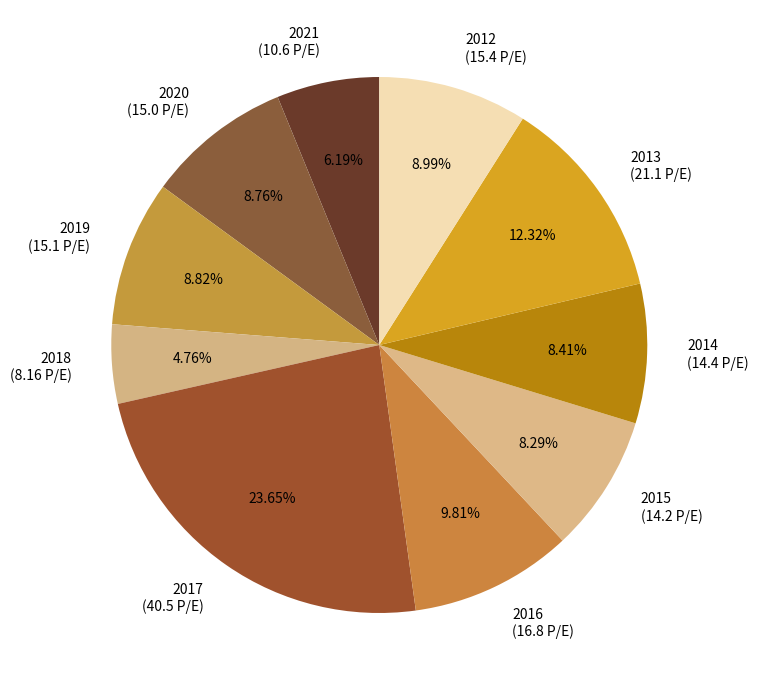

Count the number of slices in the pie.

10